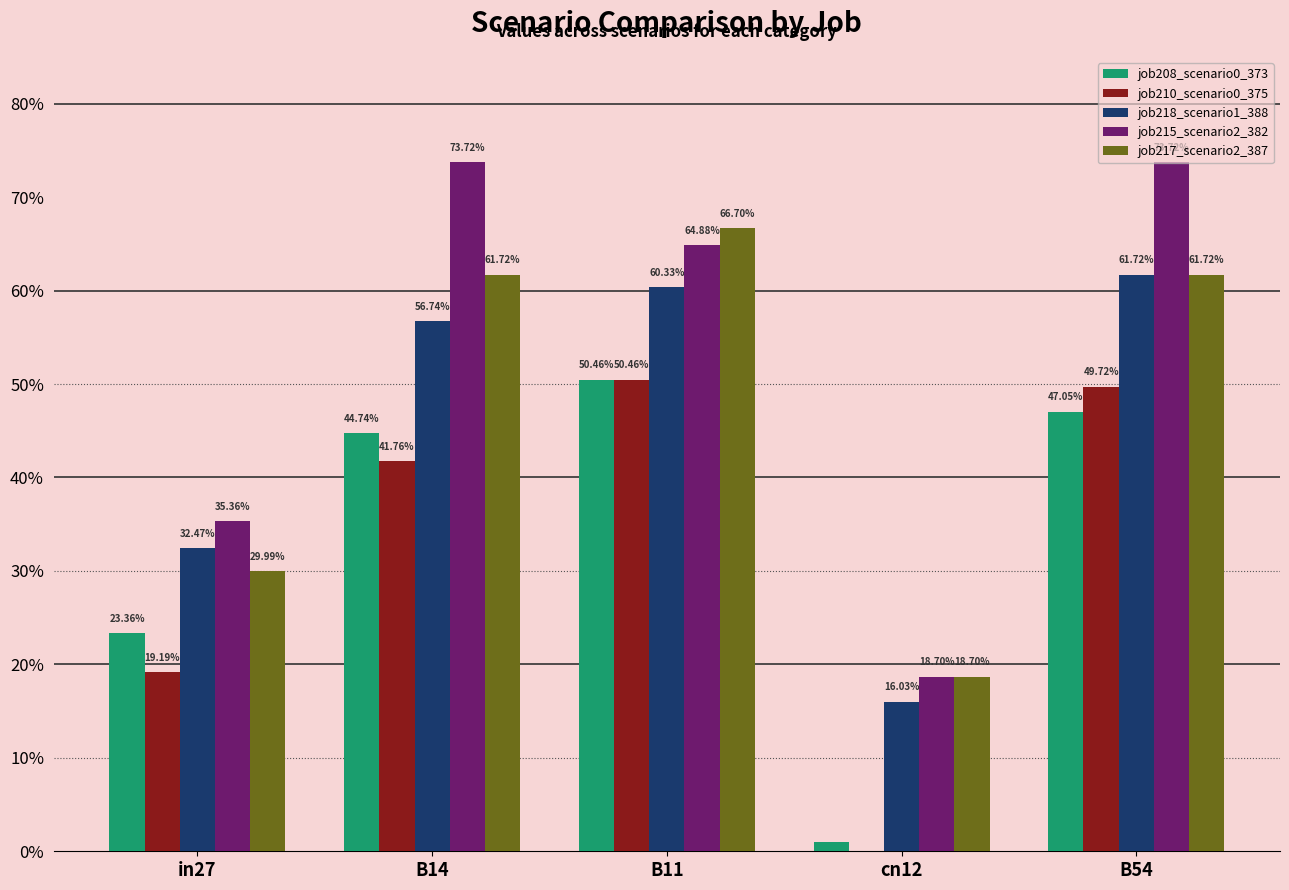

Does the chart contain stacked bars?

No